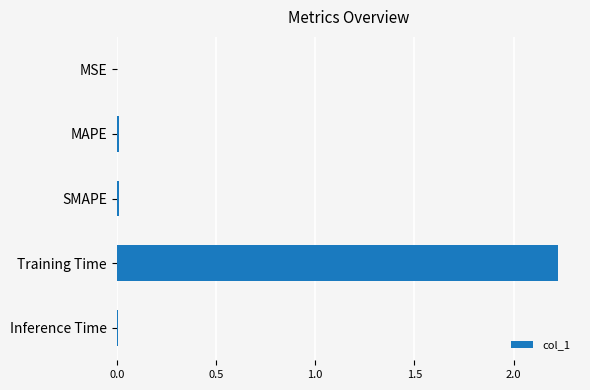

Which has a higher value, Training Time or Inference Time?

Training Time